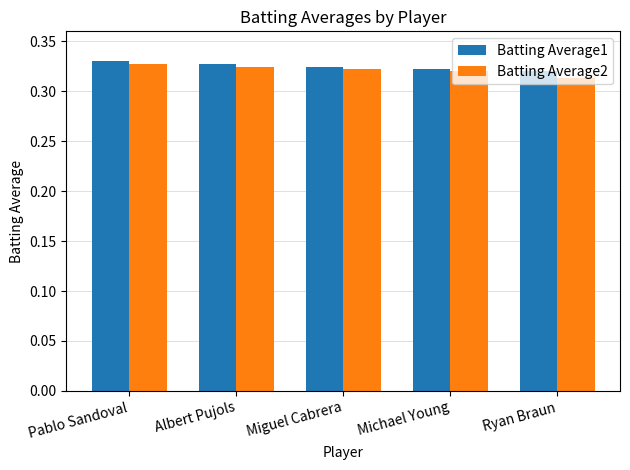

Count the Batting Average2 values in the range 0 to 1.

5